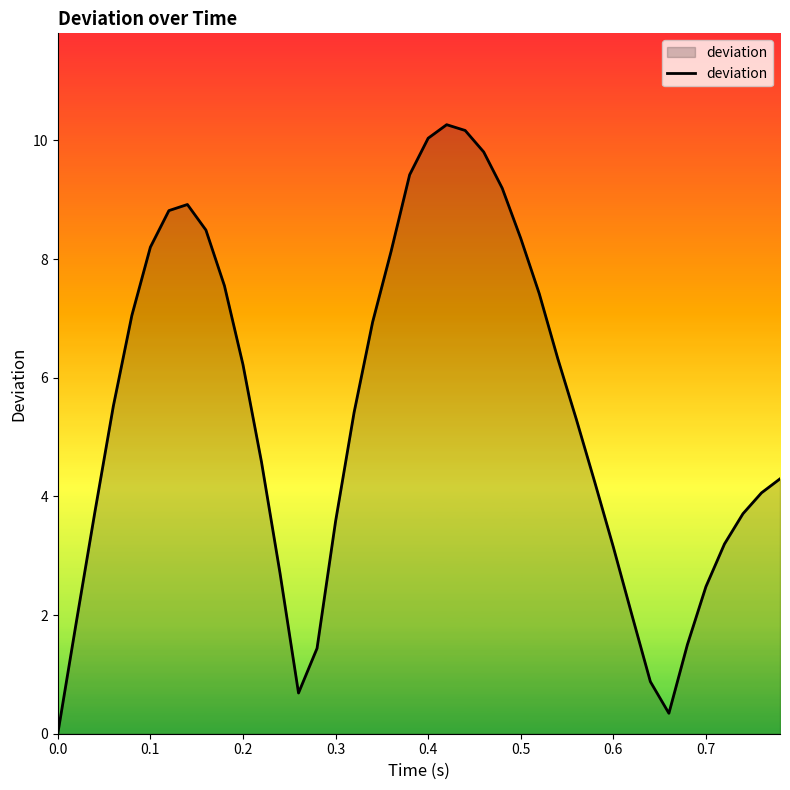

What is the greatest value displayed?

10.3